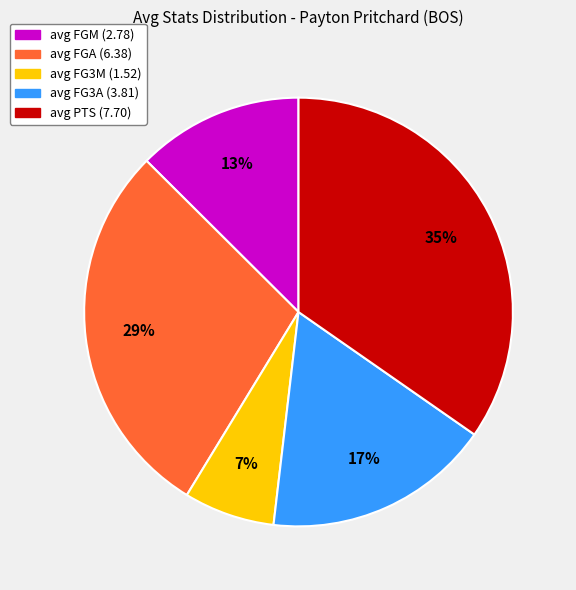

Is there any slice that represents more than half of the pie?

No